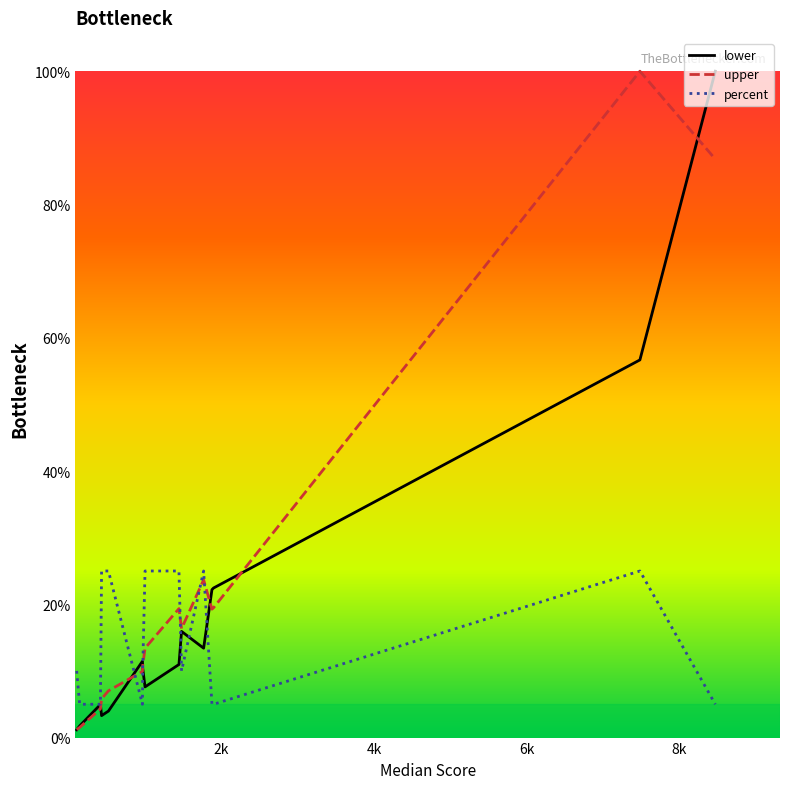

Does the chart display data point markers on the line(s)?

No